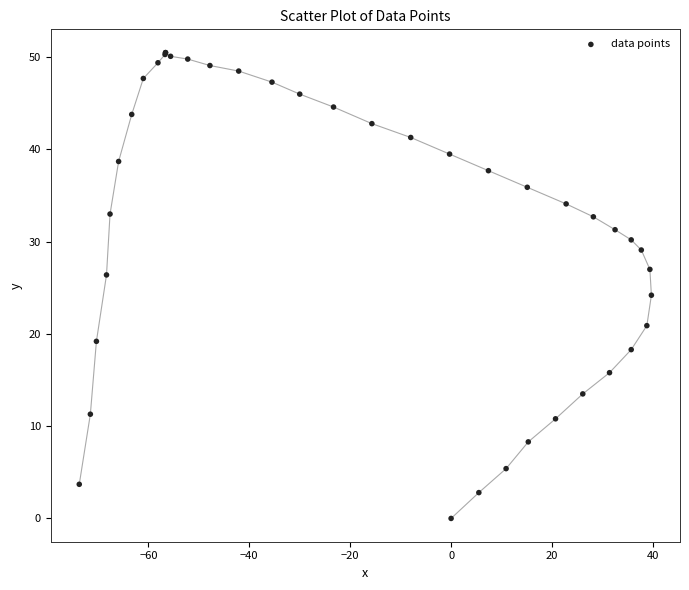

What Y value in the scatter plot is closest to 25?

24.2